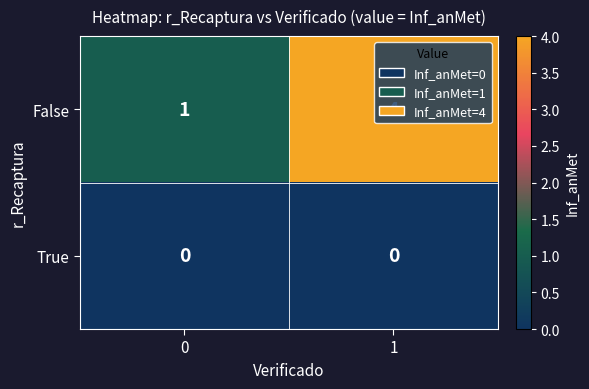

What is the total value across all series at 0?

1